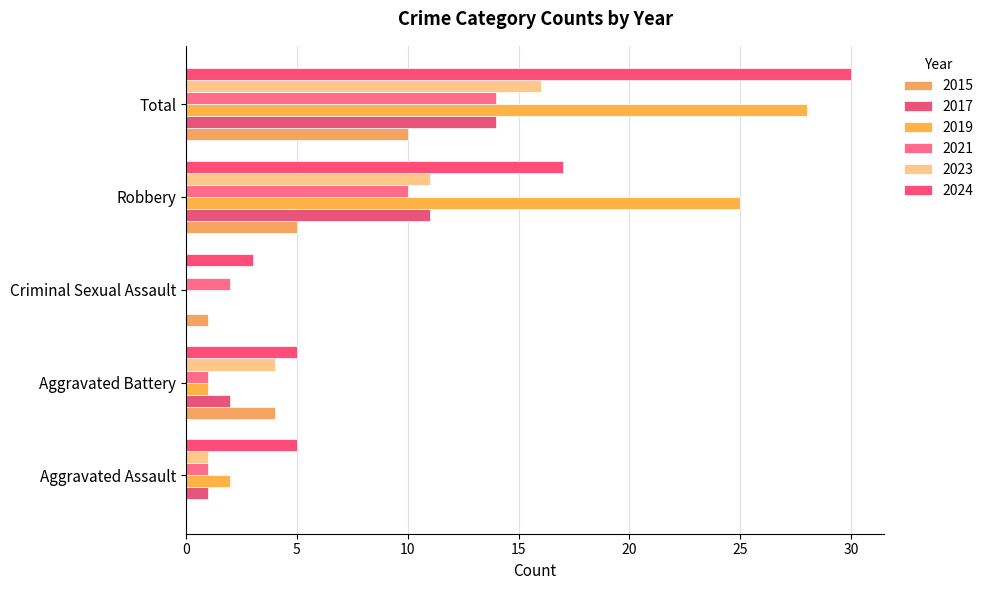

Where does the 2019 series first go above 2?

Robbery